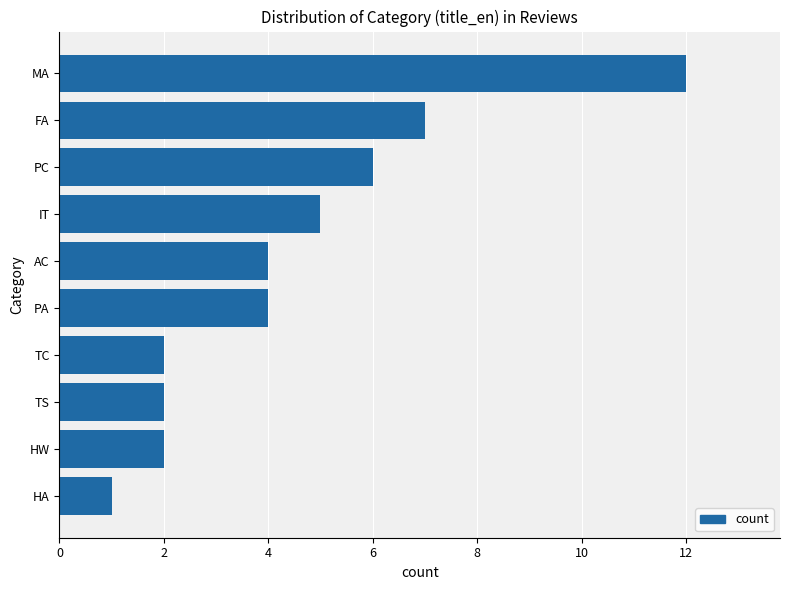

Reading top to bottom, extract all data points from this chart.

MA=12	FA=7	PC=6	IT=5	AC=4	PA=4	TC=2	TS=2	HW=2	HA=1